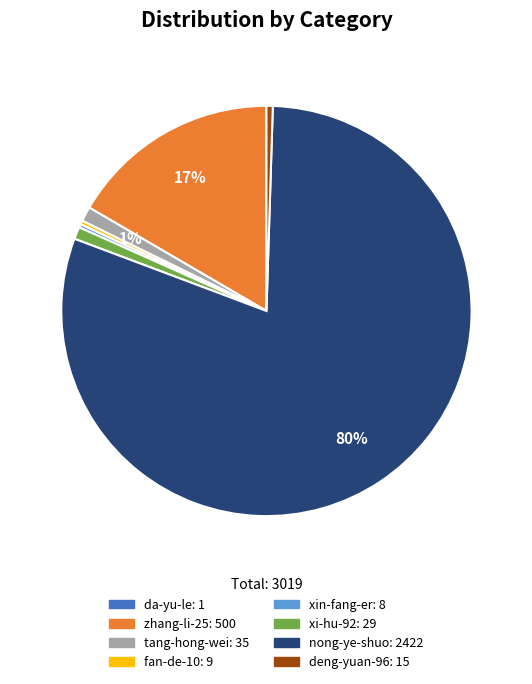

Is there any slice that represents more than half of the pie?

Yes